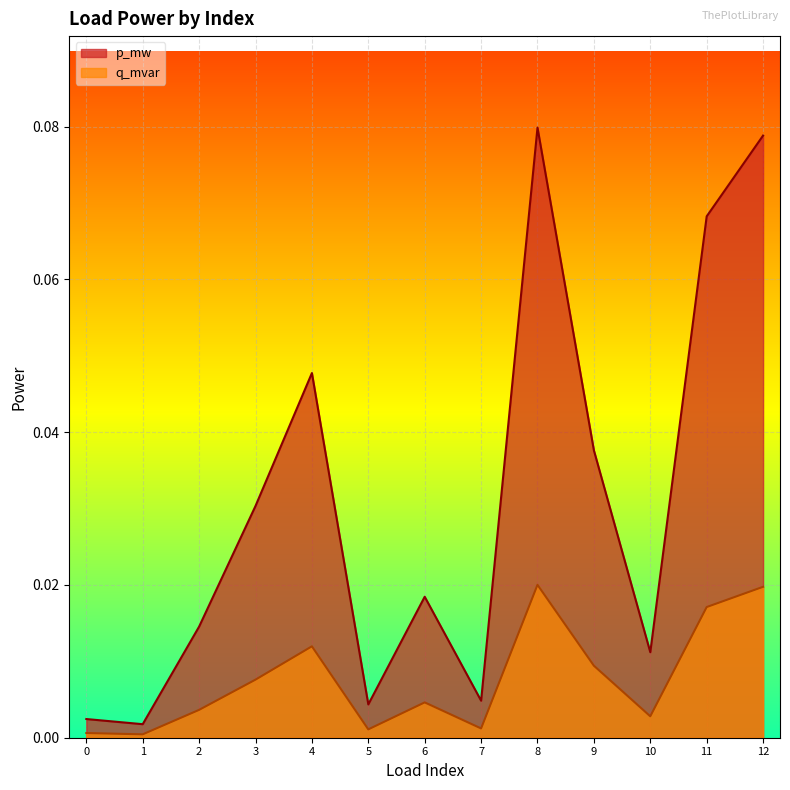

Between 8 and 7, which is larger?

8